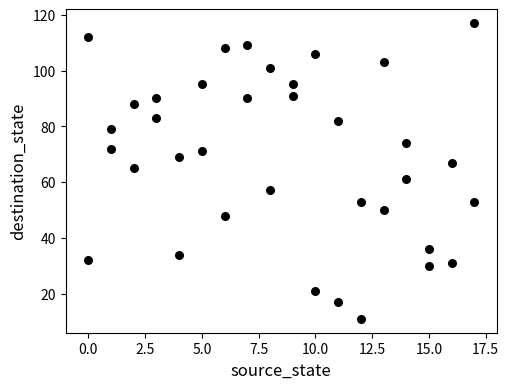

What is the range of X values (max minus min)?

17